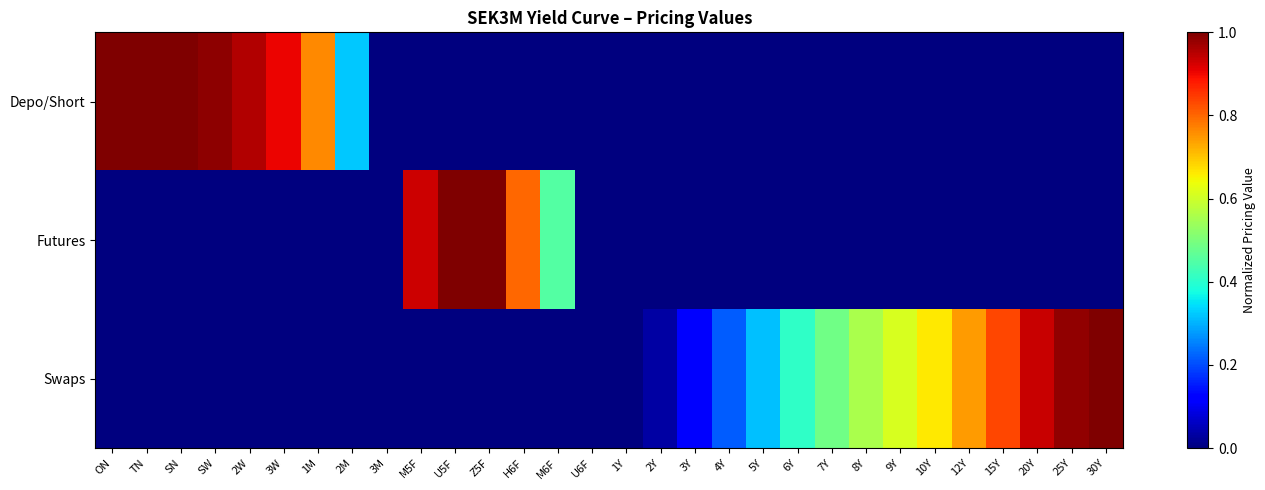

How many data points does each series have?

30